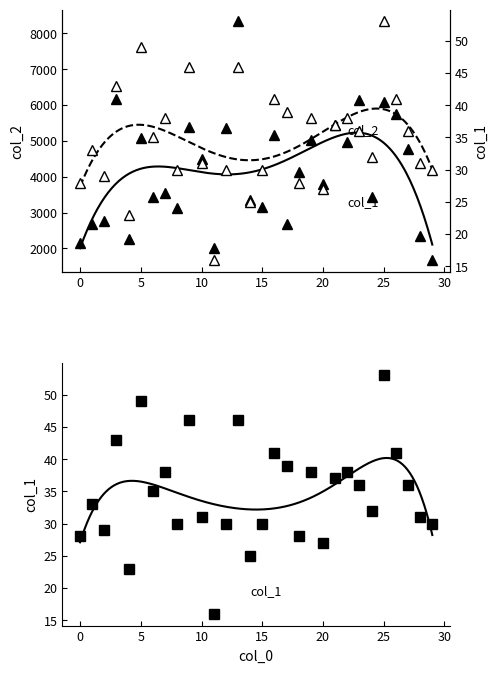

Which series changed the most between 16 and 18?

col_2